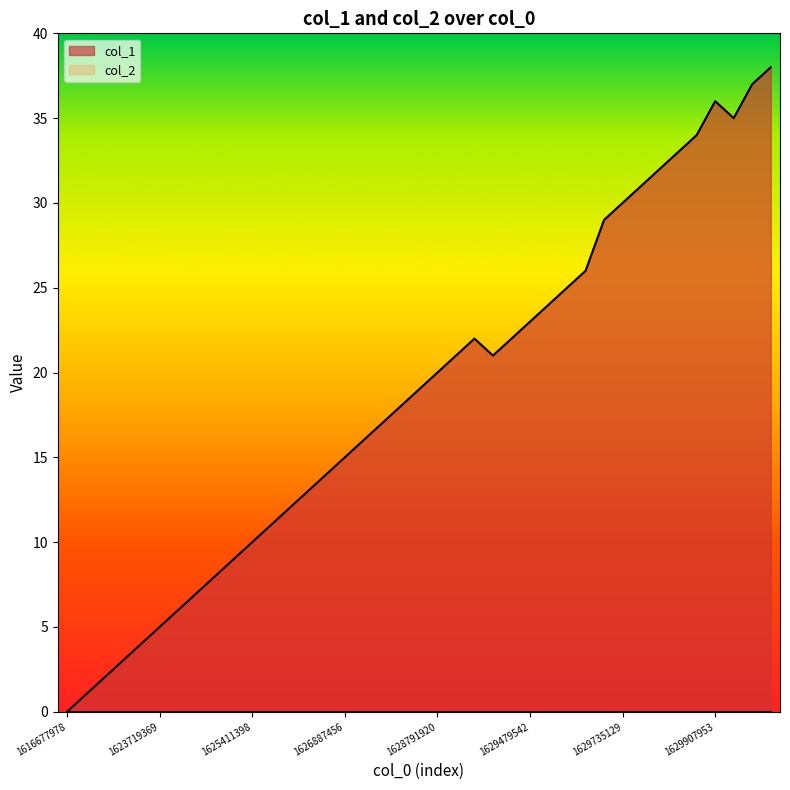

Between 1628280704 and 1627006226, which is larger?

1628280704